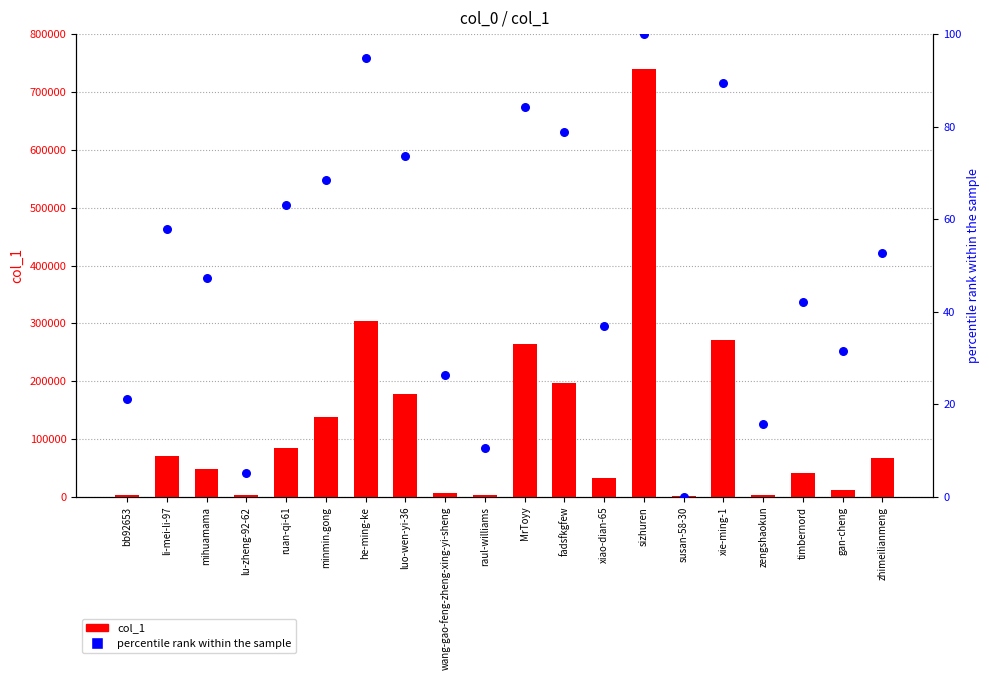

Which series contains the lowest Y value?

percentile rank within the sample